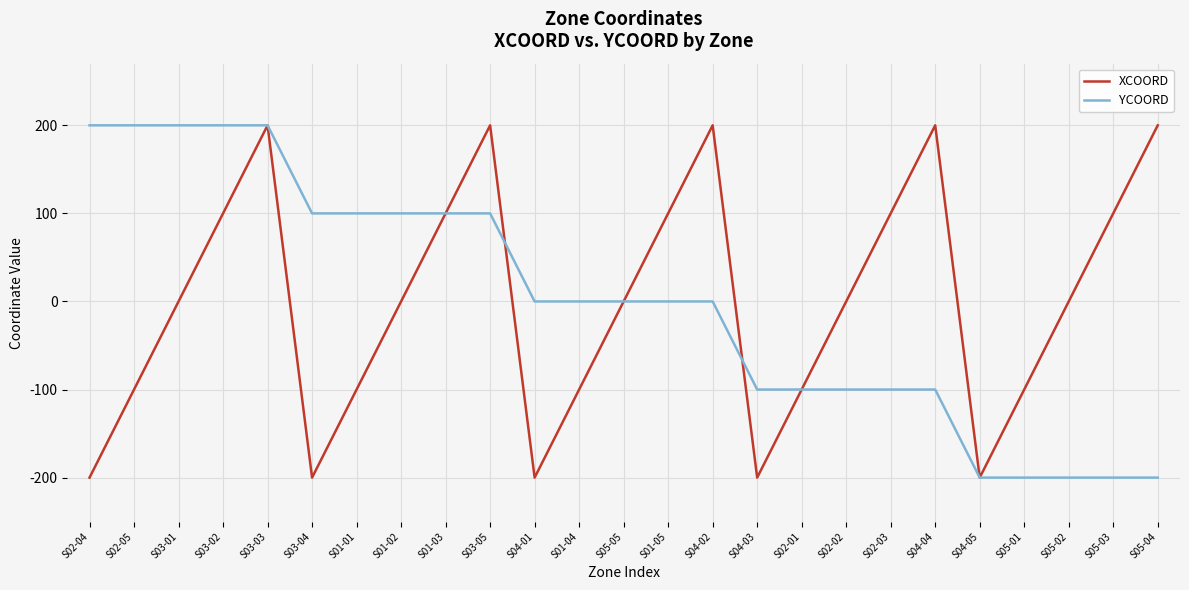

Where is the first local maximum for XCOORD?

S03-03